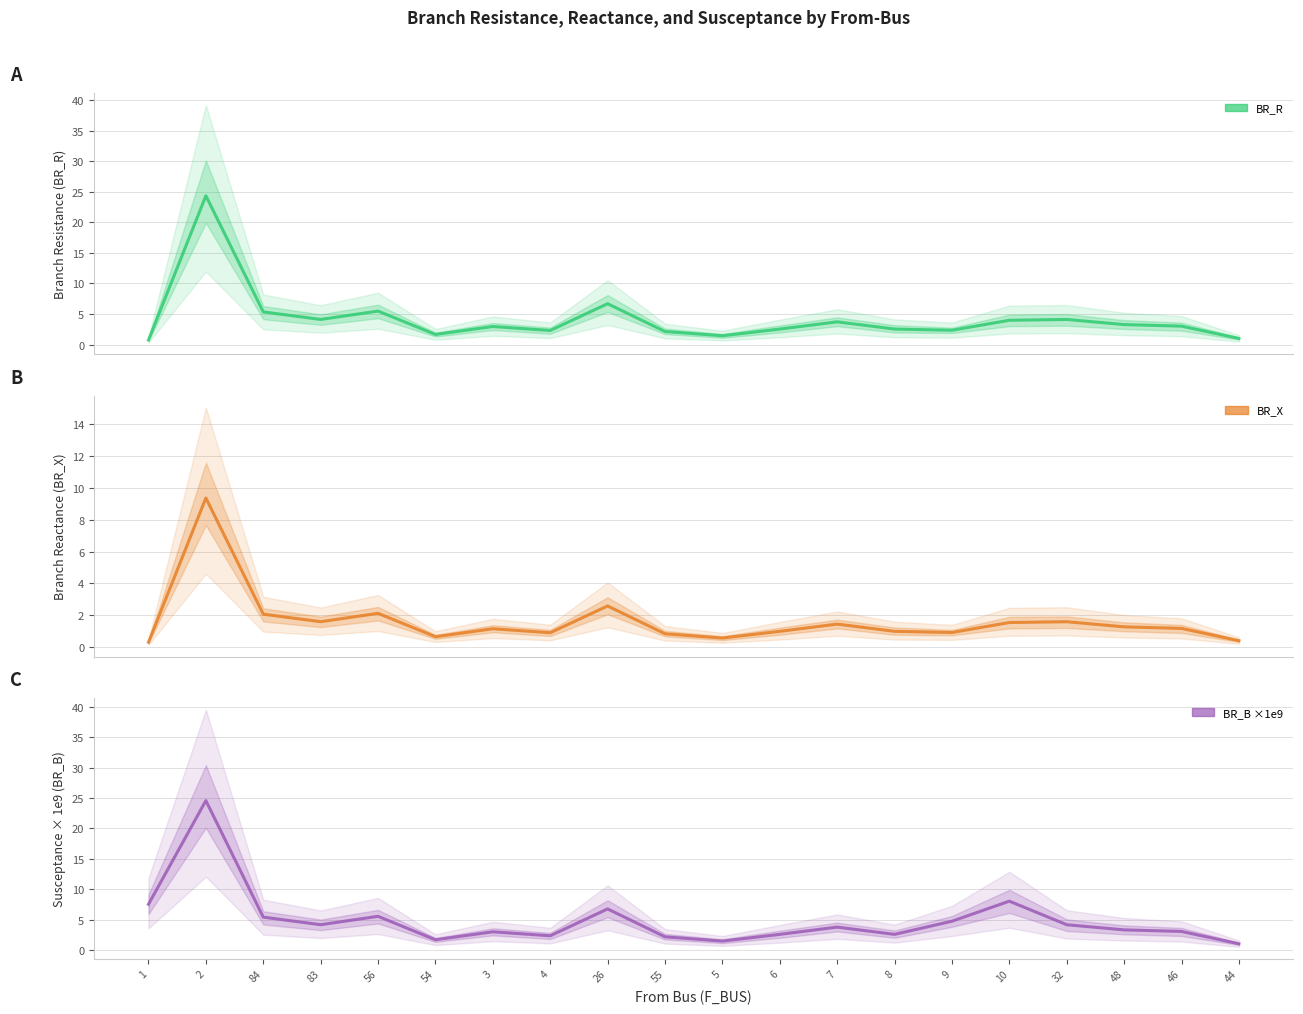

What position from the left is 7?

13